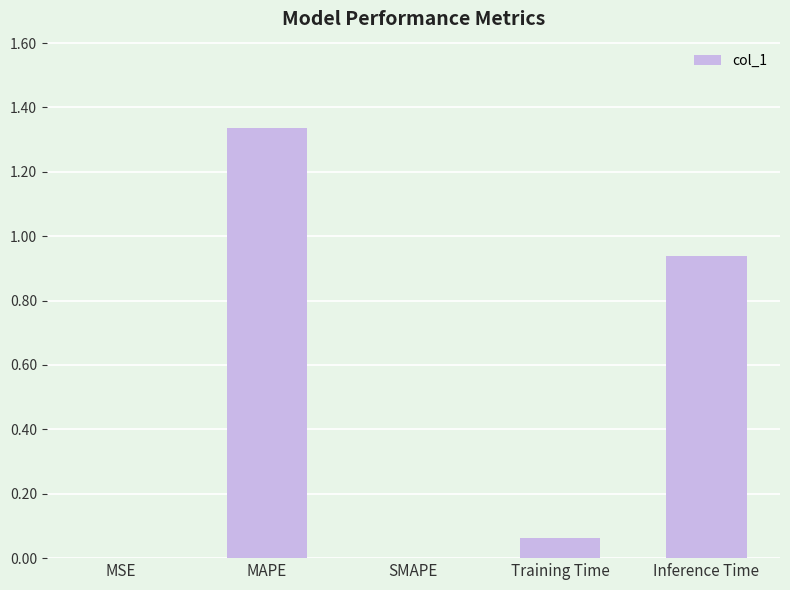

Count the number of categories in the chart.

5